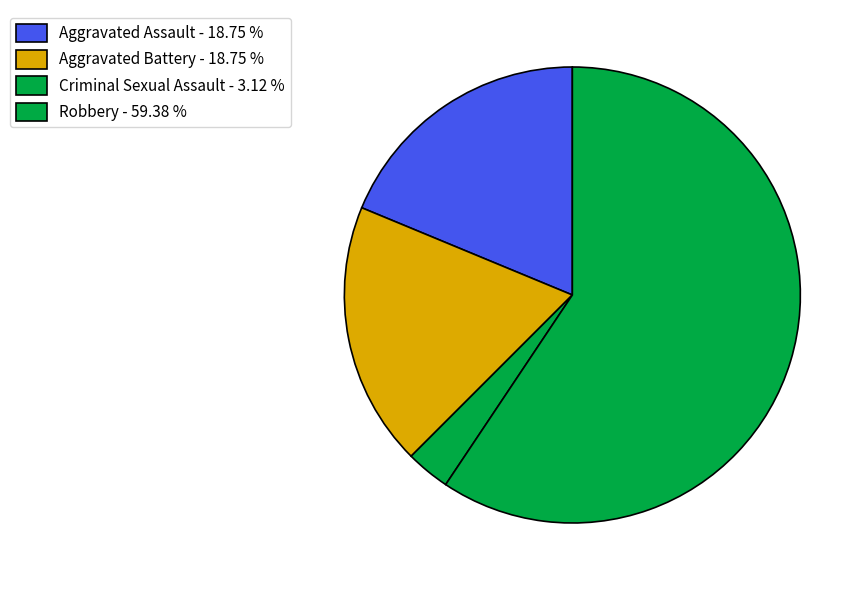

How many slices are in this pie chart?

4